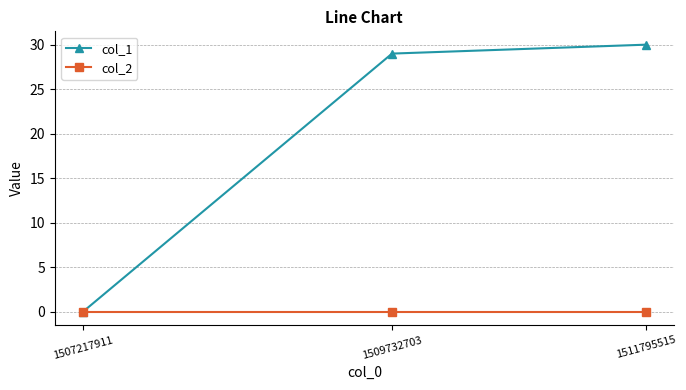

How many values in the col_1 series are below 29?

1